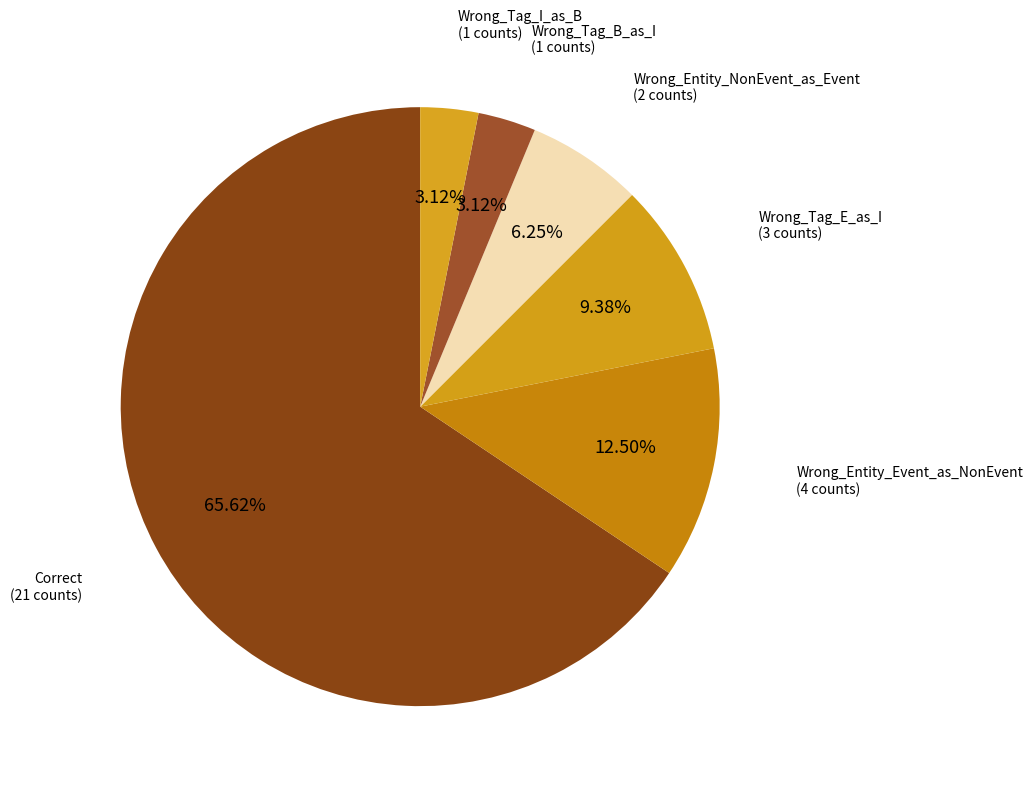

How many segments does this pie chart have?

6